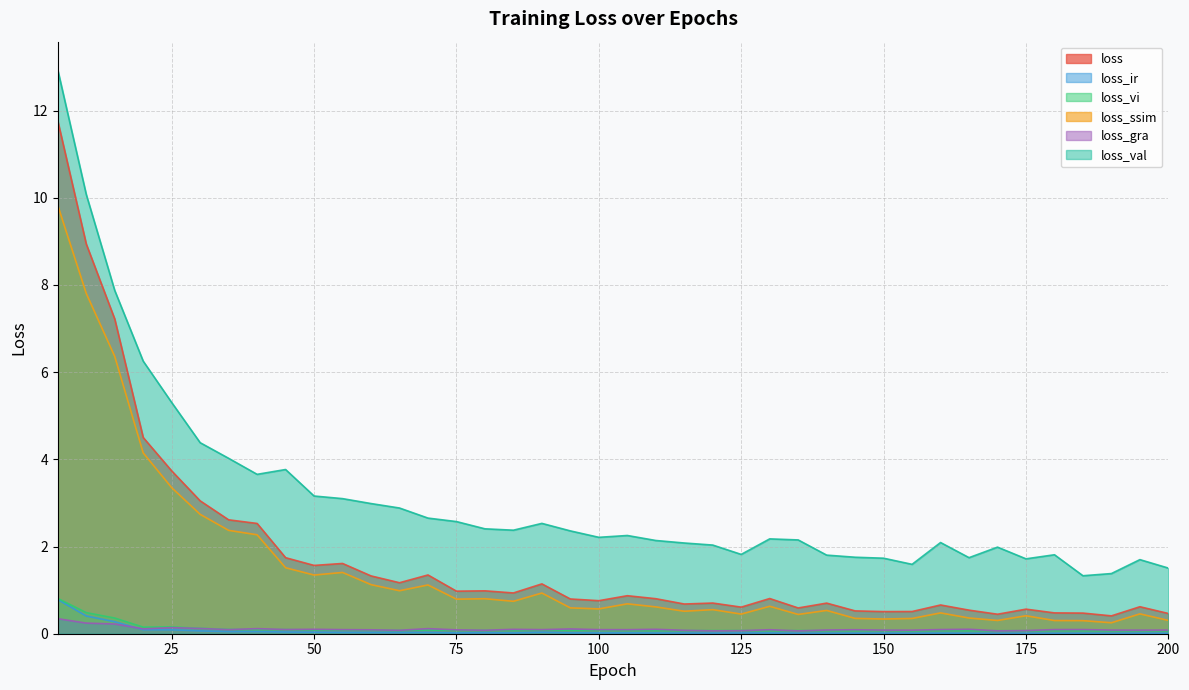

Reading left to right, what are all the values shown in this chart?

loss: 5=11.8	10=8.9	15=7.2	20=4.5	25=3.7	30=3.0	35=2.6	40=2.5	45=1.7	50=1.6	55=1.6	60=1.3	65=1.2	70=1.3	75=1.0	80=1.0	85=0.9	90=1.1	95=0.8	100=0.8	105=0.9	110=0.8	115=0.7	120=0.7	125=0.6	130=0.8	135=0.6	140=0.7	145=0.5	150=0.5	155=0.5	160=0.7	165=0.5	170=0.4	175=0.6	180=0.5	185=0.5	190=0.4	195=0.6	200=0.5
loss_ir: 5=0.8	10=0.4	15=0.3	20=0.1	25=0.1	30=0.1	35=0.0	40=0.0	45=0.0	50=0.0	55=0.0	60=0.0	65=0.0	70=0.0	75=0.0	80=0.0	85=0.0	90=0.0	95=0.0	100=0.0	105=0.0	110=0.0	115=0.0	120=0.0	125=0.0	130=0.0	135=0.0	140=0.0	145=0.0	150=0.0	155=0.0	160=0.0	165=0.0	170=0.0	175=0.0	180=0.0	185=0.0	190=0.0	195=0.0	200=0.0
loss_vi: 5=0.8	10=0.5	15=0.4	20=0.2	25=0.2	30=0.1	35=0.1	40=0.1	45=0.1	50=0.1	55=0.1	60=0.1	65=0.1	70=0.1	75=0.1	80=0.1	85=0.1	90=0.1	95=0.1	100=0.1	105=0.1	110=0.1	115=0.1	120=0.1	125=0.1	130=0.1	135=0.1	140=0.1	145=0.1	150=0.1	155=0.1	160=0.1	165=0.1	170=0.1	175=0.1	180=0.1	185=0.1	190=0.1	195=0.1	200=0.1
loss_ssim: 5=9.8	10=7.8	15=6.4	20=4.1	25=3.4	30=2.7	35=2.4	40=2.3	45=1.5	50=1.3	55=1.4	60=1.1	65=1.0	70=1.1	75=0.8	80=0.8	85=0.7	90=0.9	95=0.6	100=0.6	105=0.7	110=0.6	115=0.5	120=0.6	125=0.5	130=0.6	135=0.4	140=0.5	145=0.4	150=0.3	155=0.3	160=0.5	165=0.4	170=0.3	175=0.4	180=0.3	185=0.3	190=0.3	195=0.5	200=0.3
loss_gra: 5=0.3	10=0.2	15=0.2	20=0.1	25=0.1	30=0.1	35=0.1	40=0.1	45=0.1	50=0.1	55=0.1	60=0.1	65=0.1	70=0.1	75=0.1	80=0.1	85=0.1	90=0.1	95=0.1	100=0.1	105=0.1	110=0.1	115=0.1	120=0.1	125=0.1	130=0.1	135=0.1	140=0.1	145=0.1	150=0.1	155=0.1	160=0.1	165=0.1	170=0.1	175=0.1	180=0.1	185=0.1	190=0.1	195=0.1	200=0.1
loss_val: 5=12.9	10=10.1	15=7.9	20=6.3	25=5.3	30=4.4	35=4.0	40=3.7	45=3.8	50=3.2	55=3.1	60=3.0	65=2.9	70=2.7	75=2.6	80=2.4	85=2.4	90=2.5	95=2.4	100=2.2	105=2.3	110=2.1	115=2.1	120=2.0	125=1.8	130=2.2	135=2.2	140=1.8	145=1.8	150=1.7	155=1.6	160=2.1	165=1.7	170=2.0	175=1.7	180=1.8	185=1.3	190=1.4	195=1.7	200=1.5